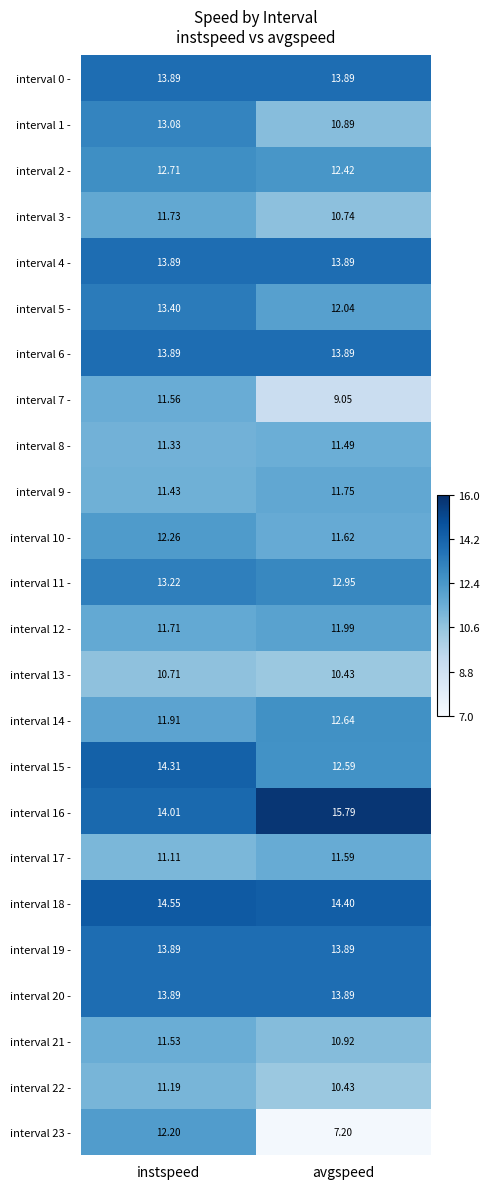

What is the greatest value displayed?

15.8